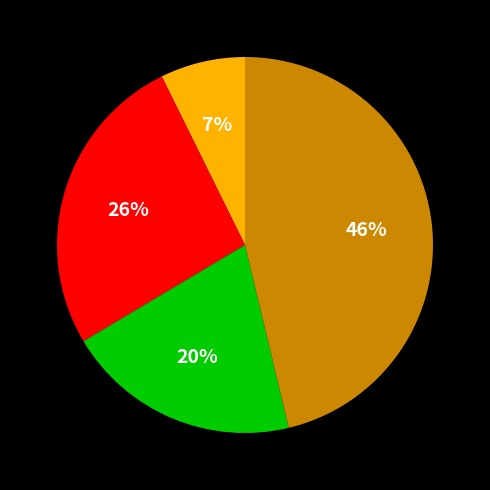

Is there any slice that represents more than half of the pie?

No